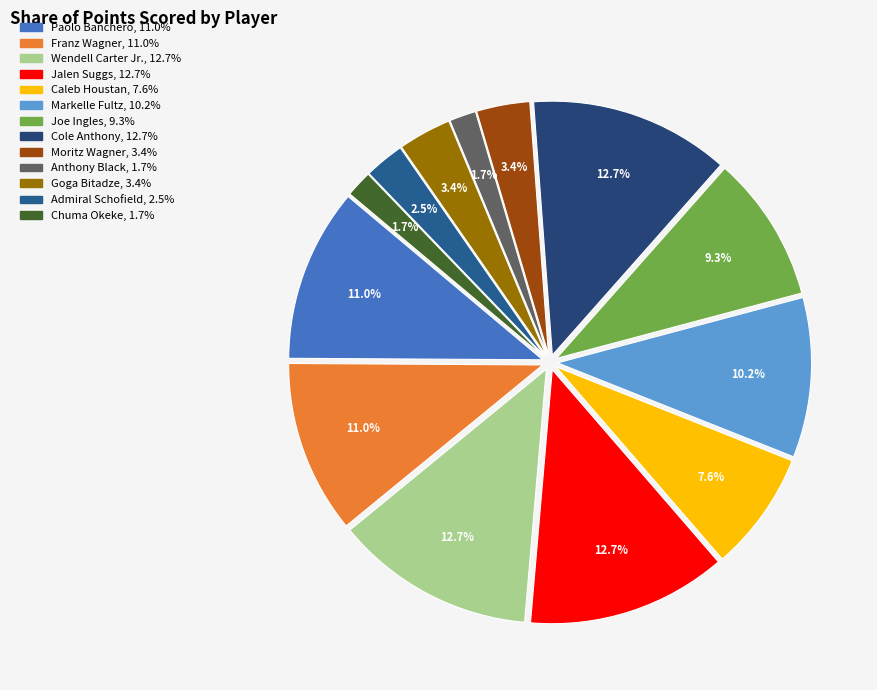

Do Franz Wagner and Chuma Okeke together represent more than half of the pie?

No